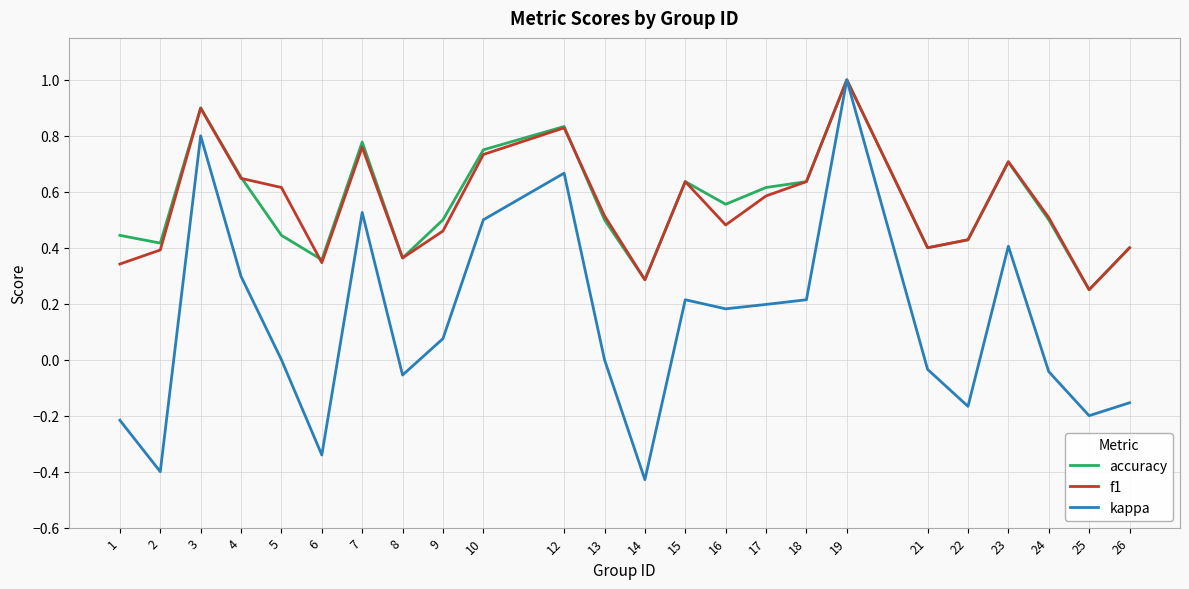

What are all the series names shown in the legend?

accuracy, f1, kappa